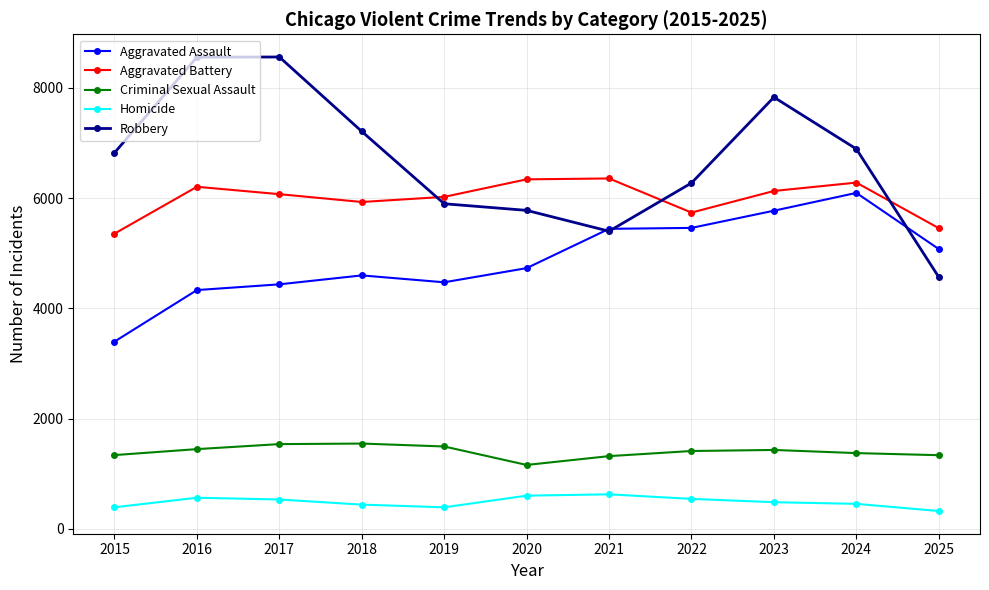

What is the smallest value displayed?

324